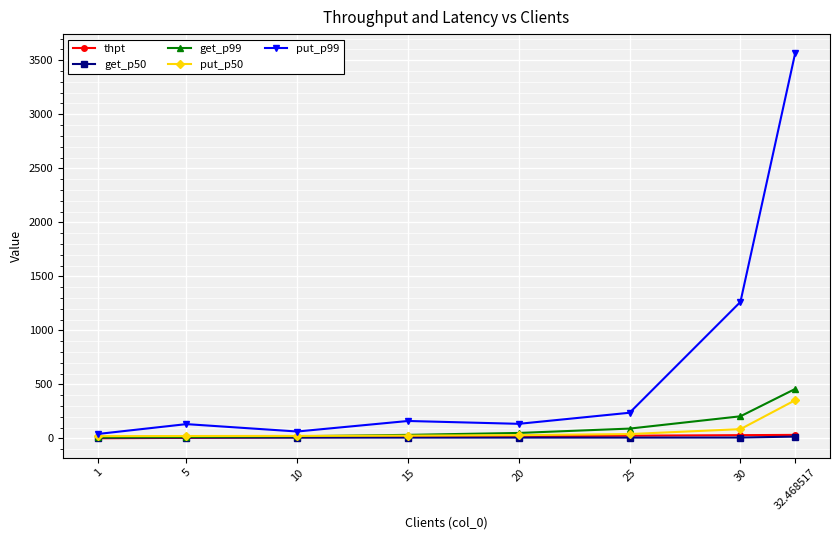

What is the average value of the get_p99 series?

109.8